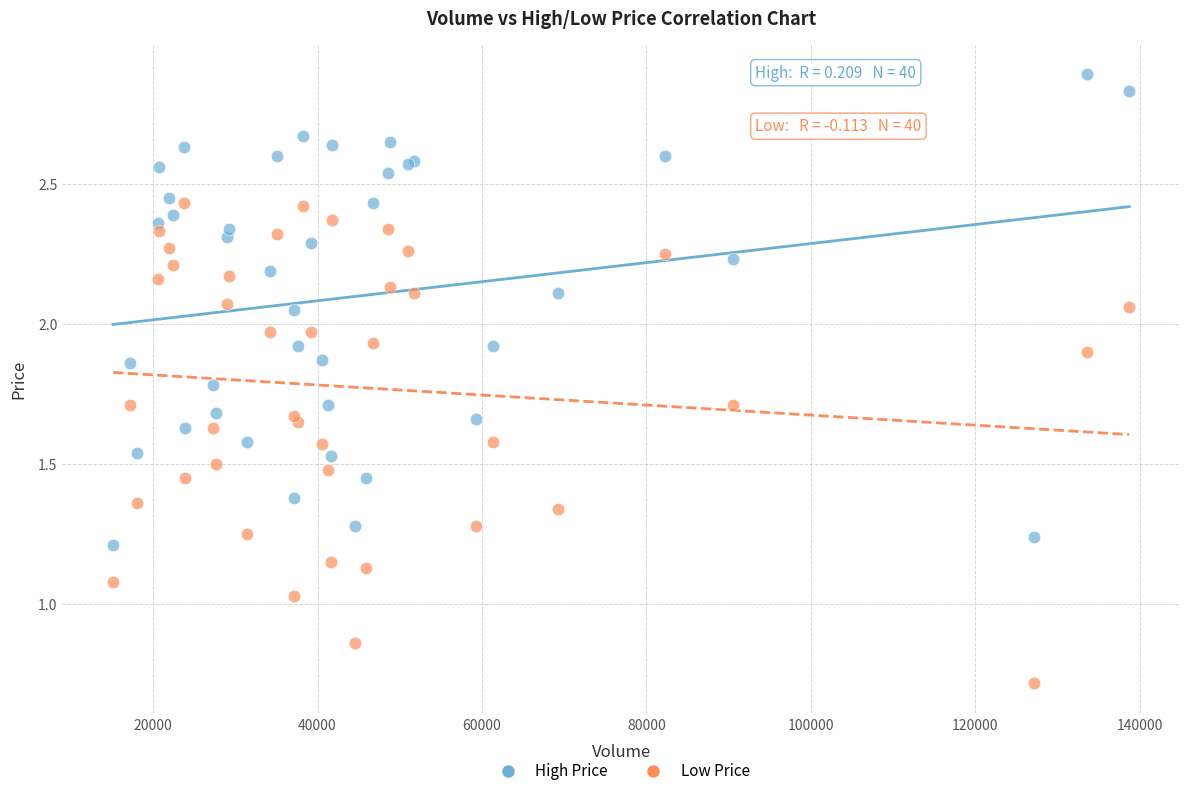

What are all the series names shown in the legend?

High Price, Low Price